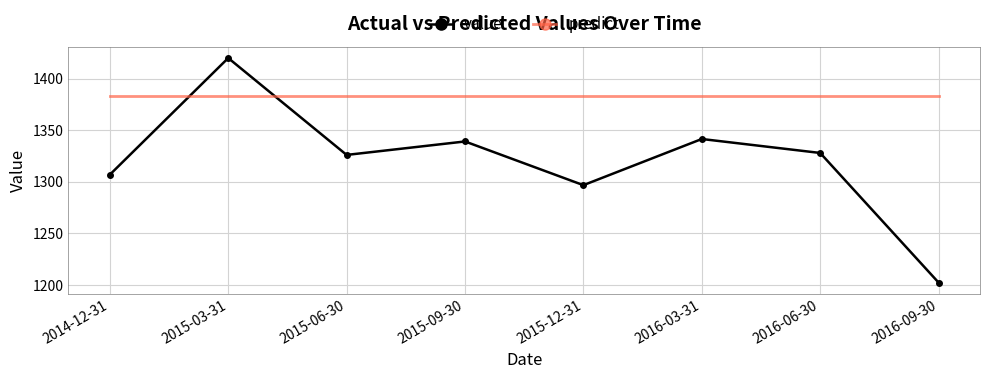

The value of value at 2016-09-30 is 1202.5. True or false?

True